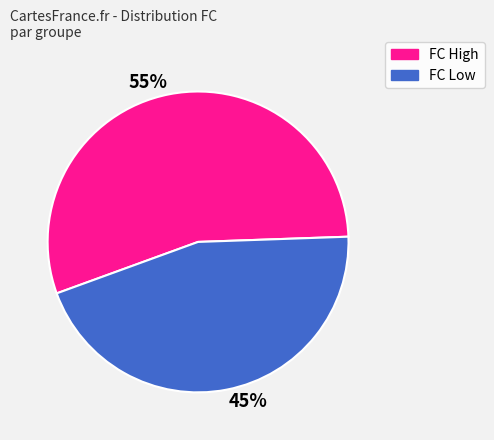

Rank the categories by value from highest to lowest.

55%, 45%